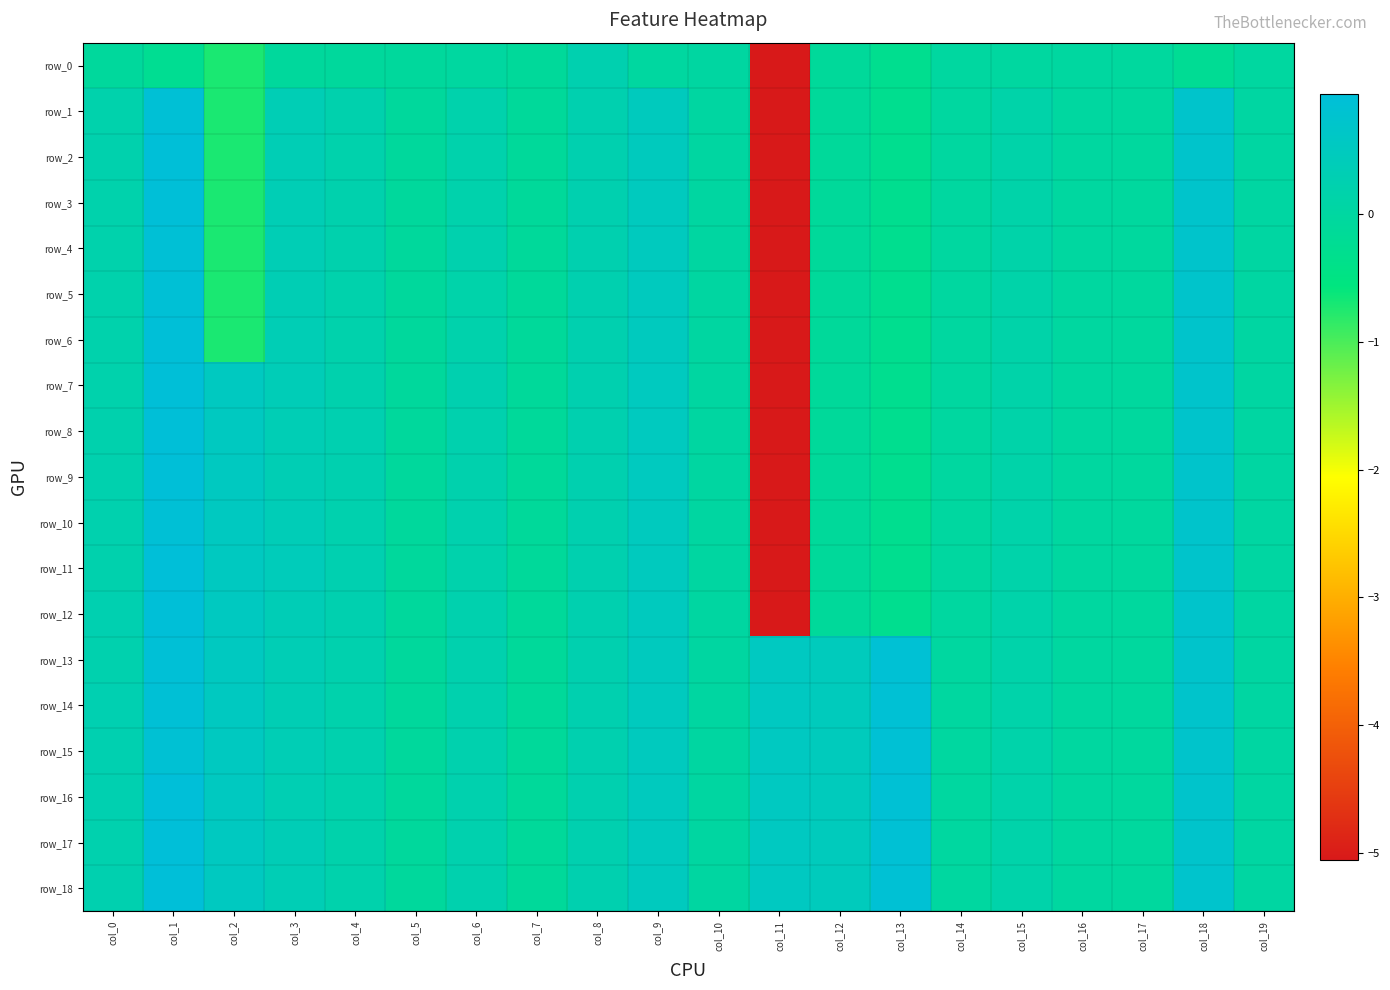

What is the sum of the row_15 values at col_12 and col_15?

0.6